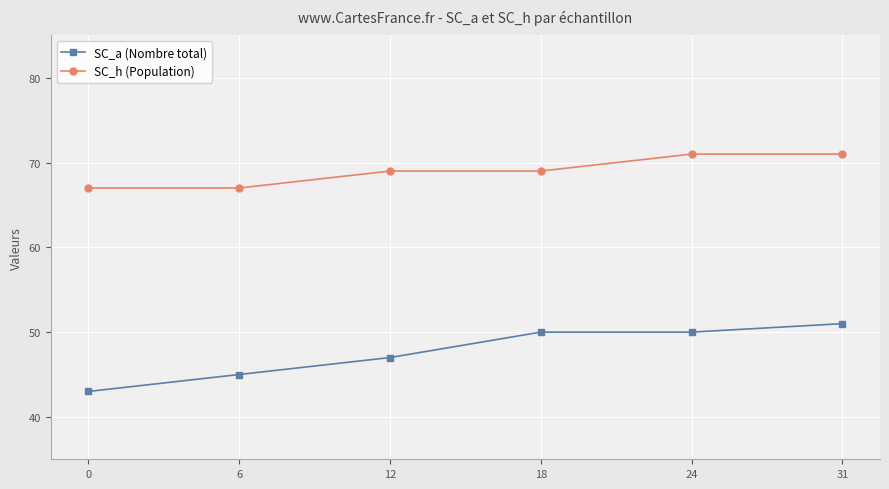

How many lines are shown in the chart?

2